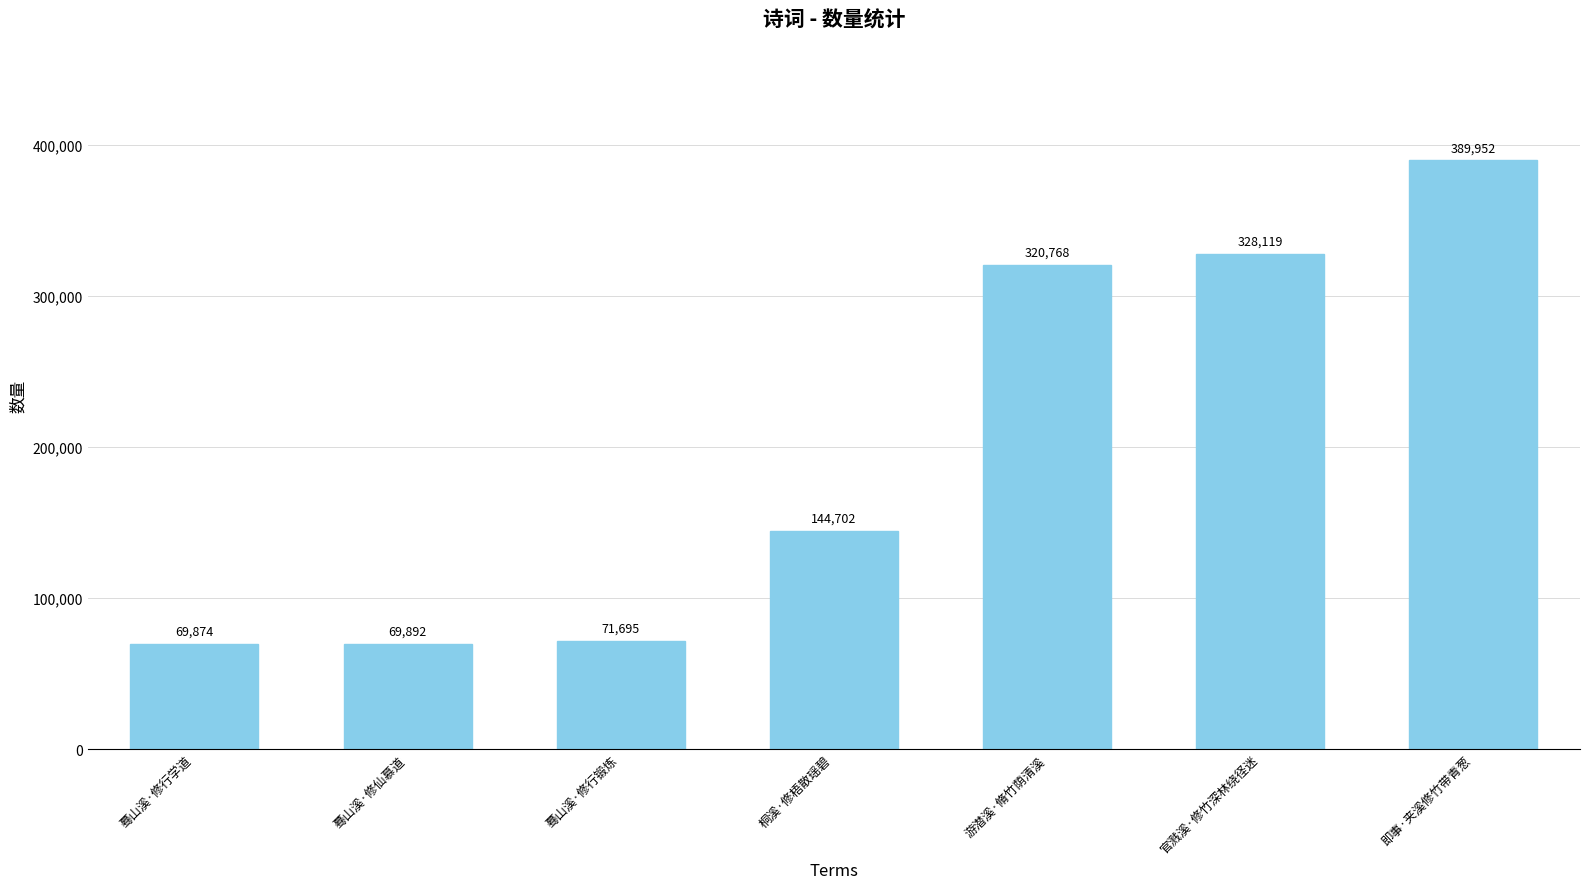

Reading left to right, what are all the values shown in this chart?

蓦山溪·修行学道=69874	蓦山溪·修仙慕道=69892	蓦山溪·修行锻炼=71695	桐溪·修梧散瑶碧=144702	游潜溪·脩竹荫清溪=320768	官溅溪·修竹深林绕径迷=328119	即事·夹溪修竹带青葱=389952